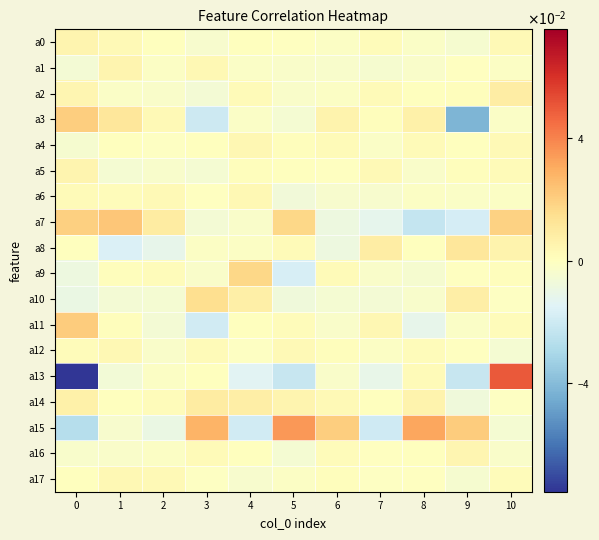

At which category is the sum across all series the highest?

10